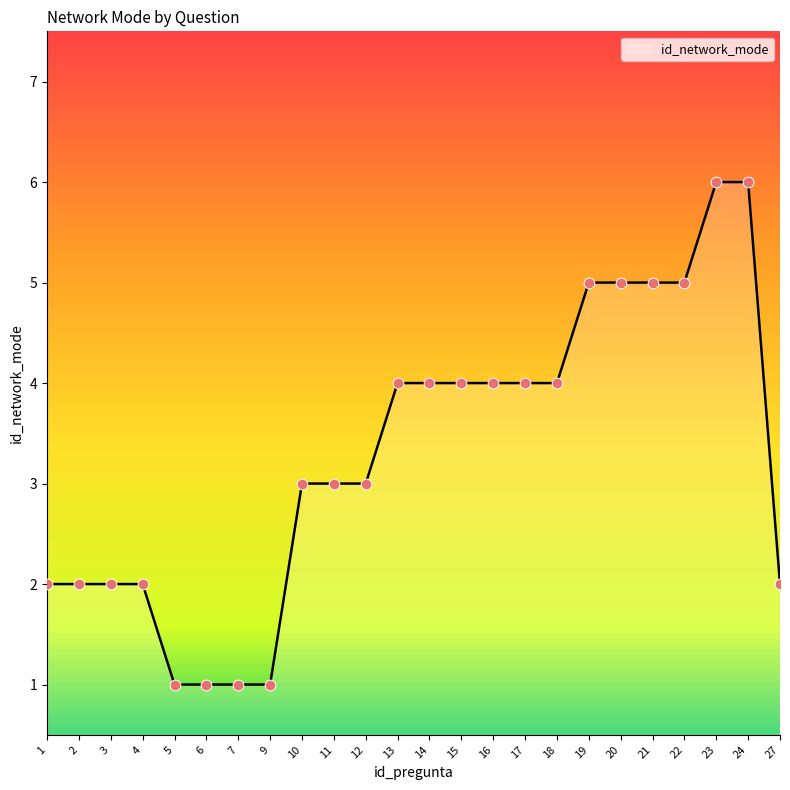

What is the change in value from 6 to 23?

+5